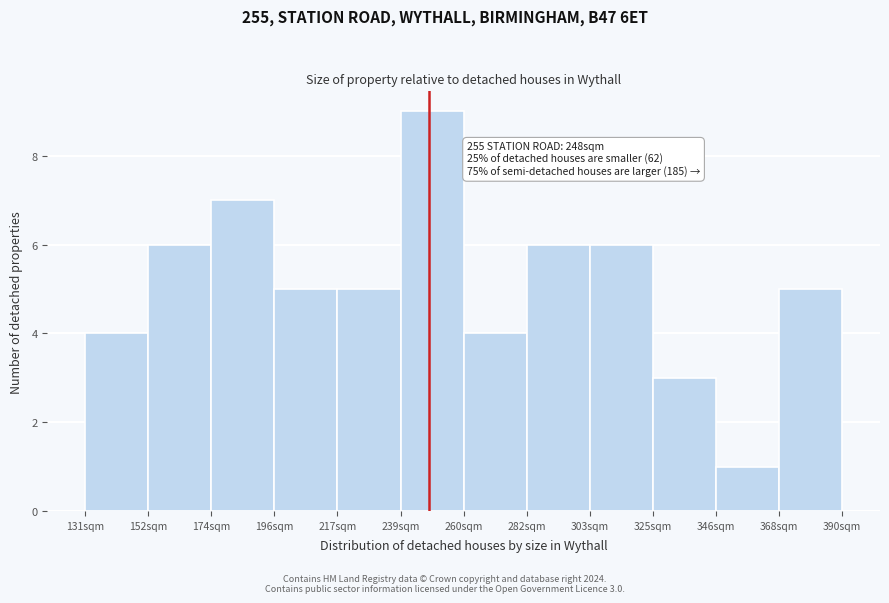

Over which range of the x-axis is the bar tallest?

240 to 260